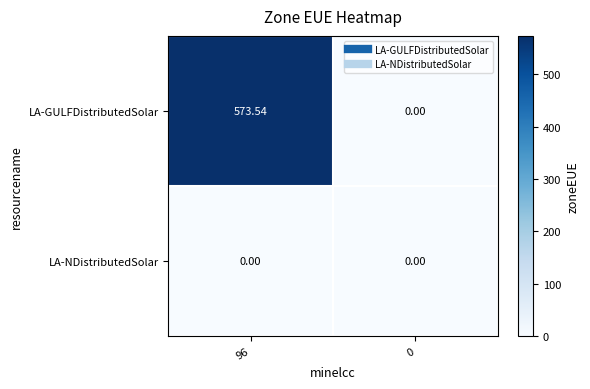

At 96, list the series in order from smallest to largest.

LA-NDistributedSolar, LA-GULFDistributedSolar